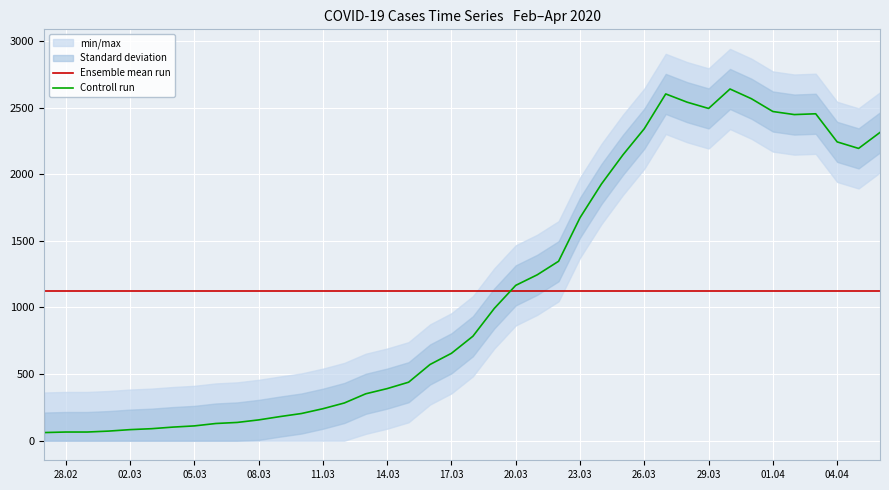

True or false: Ensemble mean run and Controll run intersect in this chart.

True